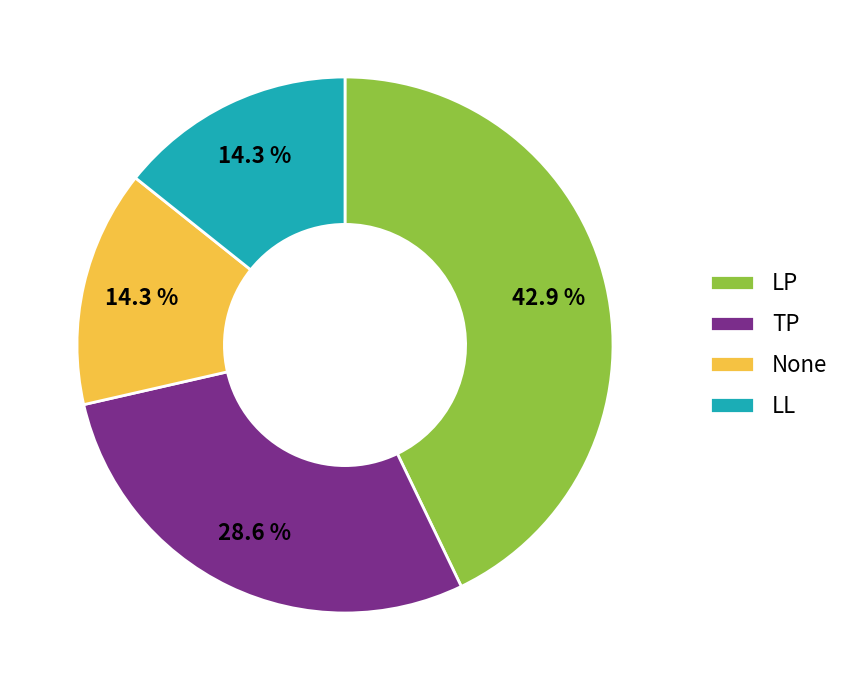

What portion of the pie excludes None?

85.7%